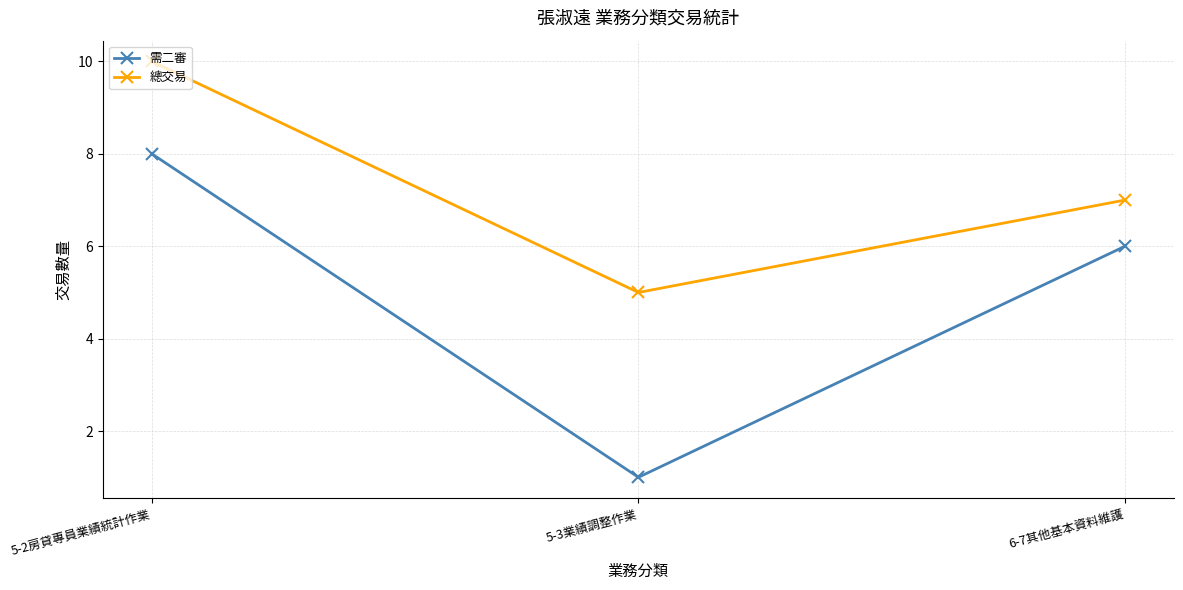

Rank the series by their average value, from highest to lowest.

總交易, 需二審